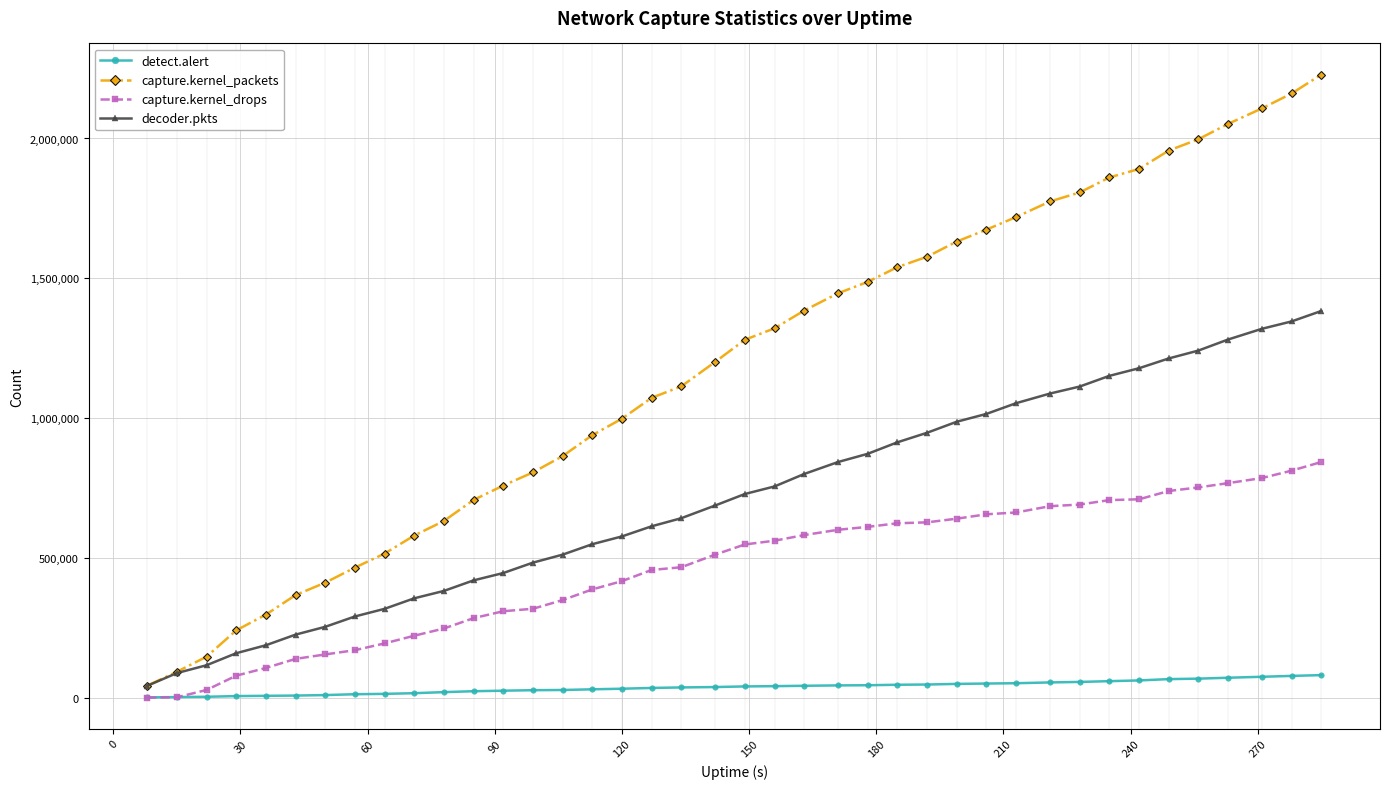

Which series has the widest spread of values?

capture.kernel_packets